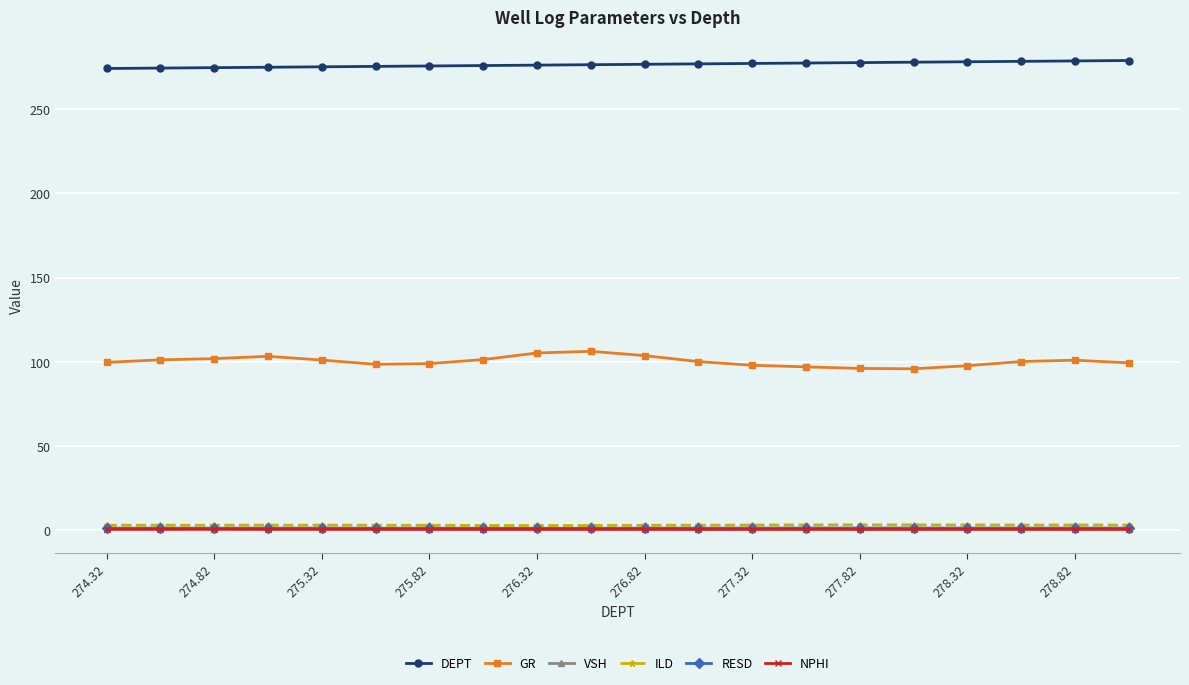

True or false: GR has more than 1 points higher than both neighbors.

True